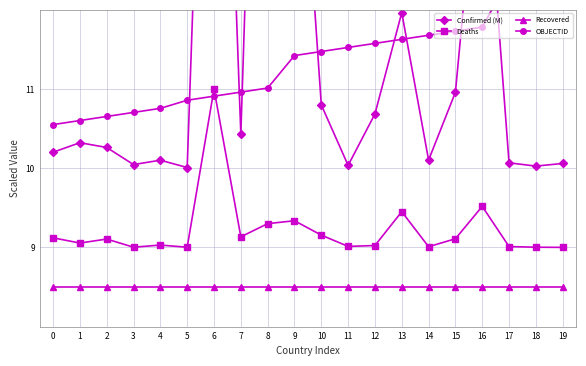

Rank the series at 8 from lowest to highest value.

Recovered, Deaths, OBJECTID, Confirmed (M)